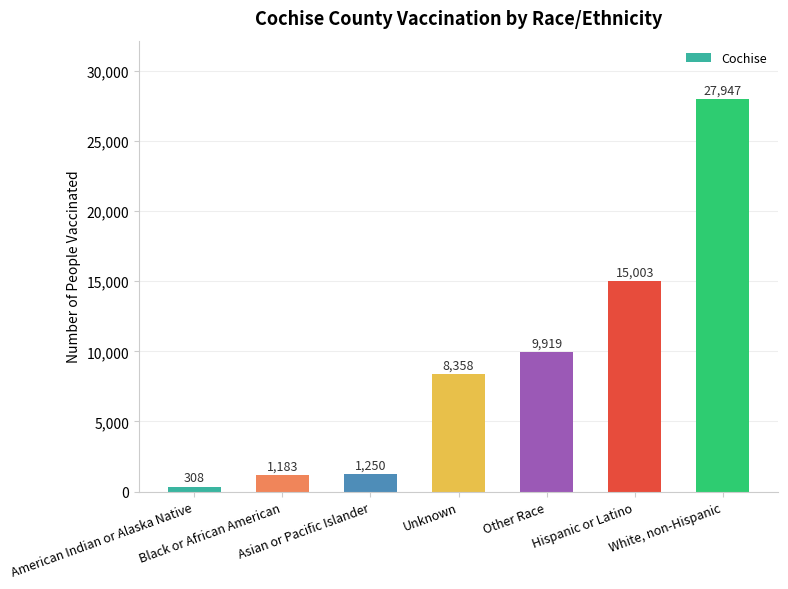

The value at American Indian or Alaska Native is 308. True or false?

True